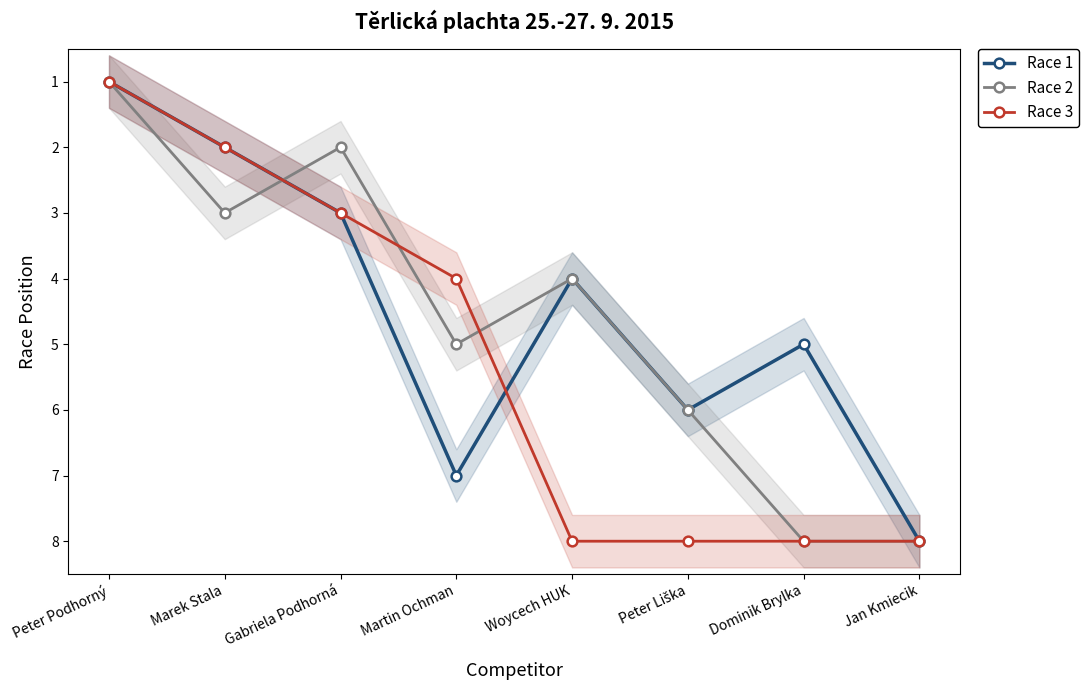

Where is the first local maximum for Race 1?

Martin Ochman